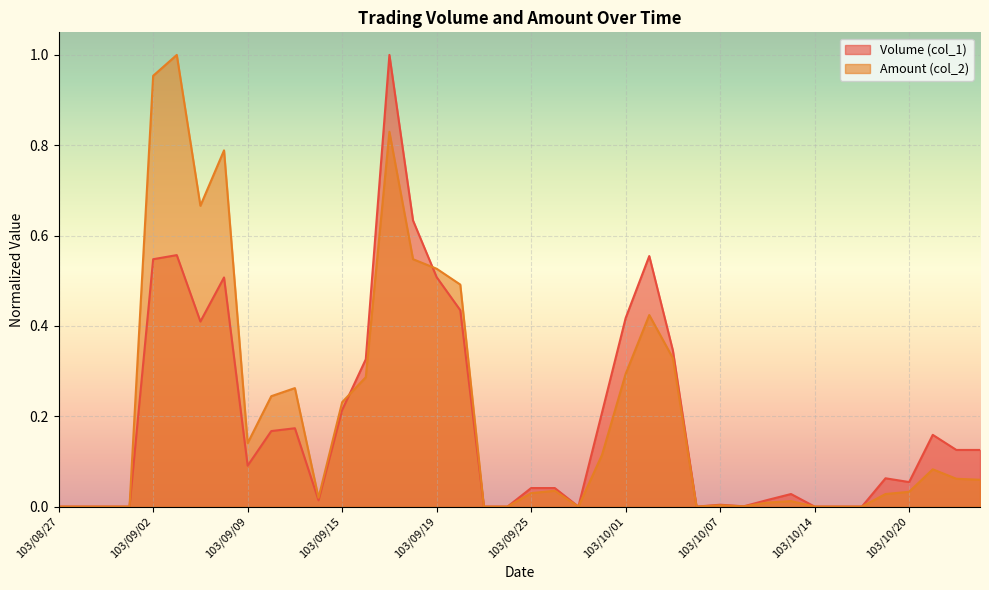

Reading left to right, transcribe all the data shown in this chart.

Volume (col_1): 0.0	0.0	0.0	0.0	0.5	0.6	0.4	0.5	0.1	0.2	0.2	0.0	0.2	0.3	1.0	0.6	0.5	0.4	0.0	0.0	0.0	0.0	0.0	0.2	0.4	0.6	0.3	0.0	0.0	0.0	0.0	0.0	0.0	0.0	0.0	0.1	0.1	0.2	0.1	0.1
Amount (col_2): 0.0	0.0	0.0	0.0	1.0	1.0	0.7	0.8	0.1	0.2	0.3	0.0	0.2	0.3	0.8	0.5	0.5	0.5	0.0	0.0	0.0	0.0	0.0	0.1	0.3	0.4	0.3	0.0	0.0	0.0	0.0	0.0	0.0	0.0	0.0	0.0	0.0	0.1	0.1	0.1